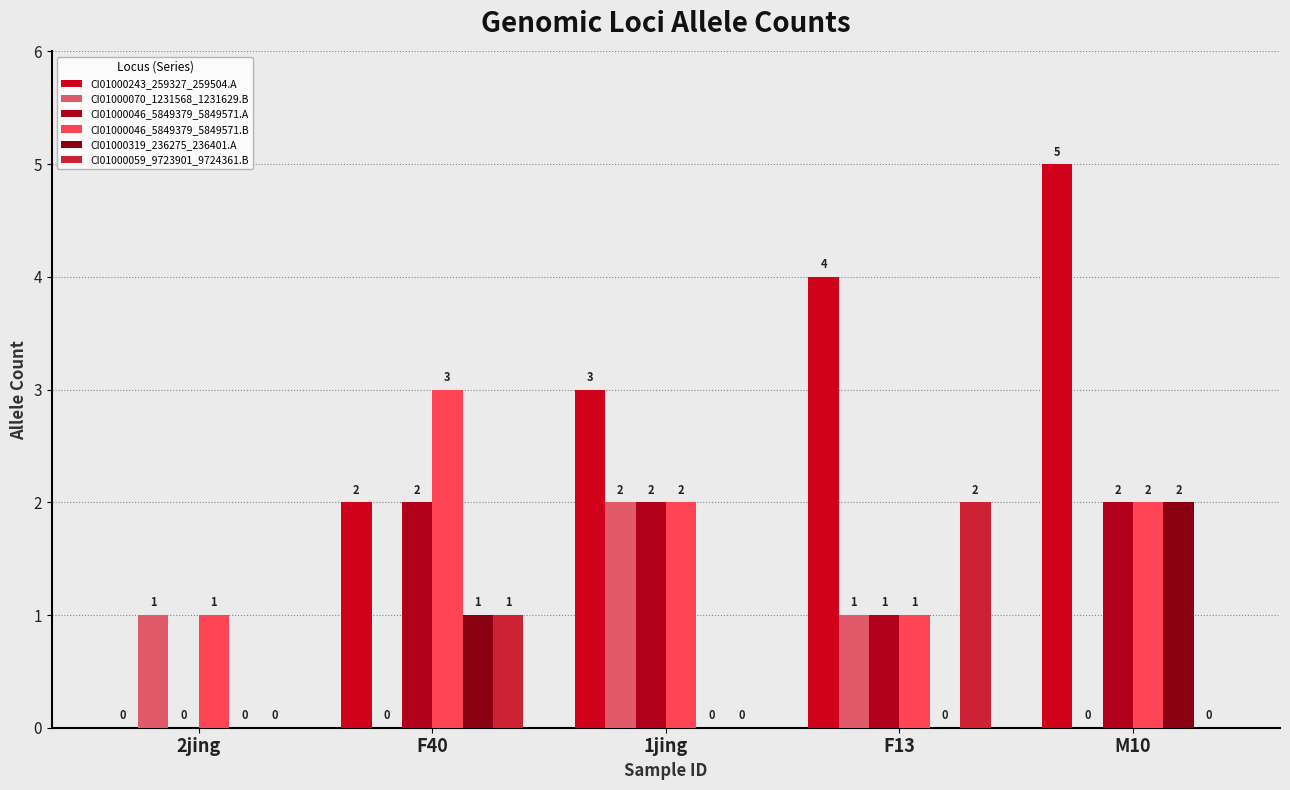

How many positive values does the CI01000319_236275_236401.A series have?

2